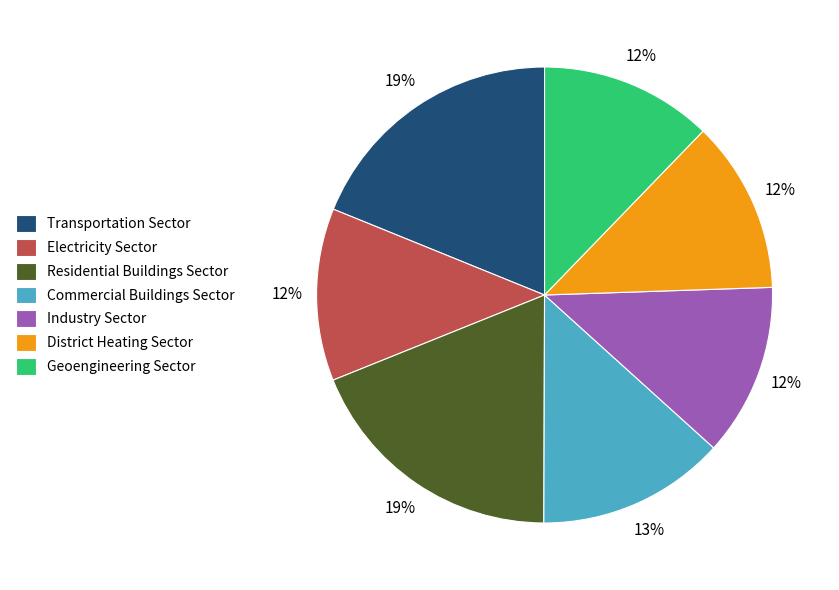

To the nearest percent, what percentage of the pie is Geoengineering Sector?

12%